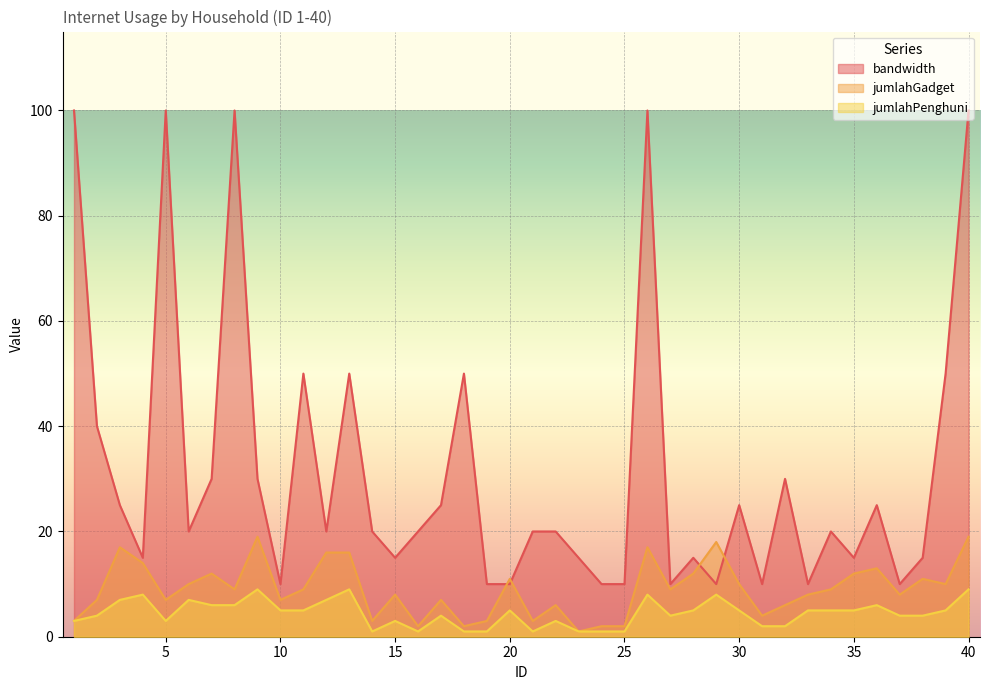

Which label corresponds to the largest value in the chart?

1